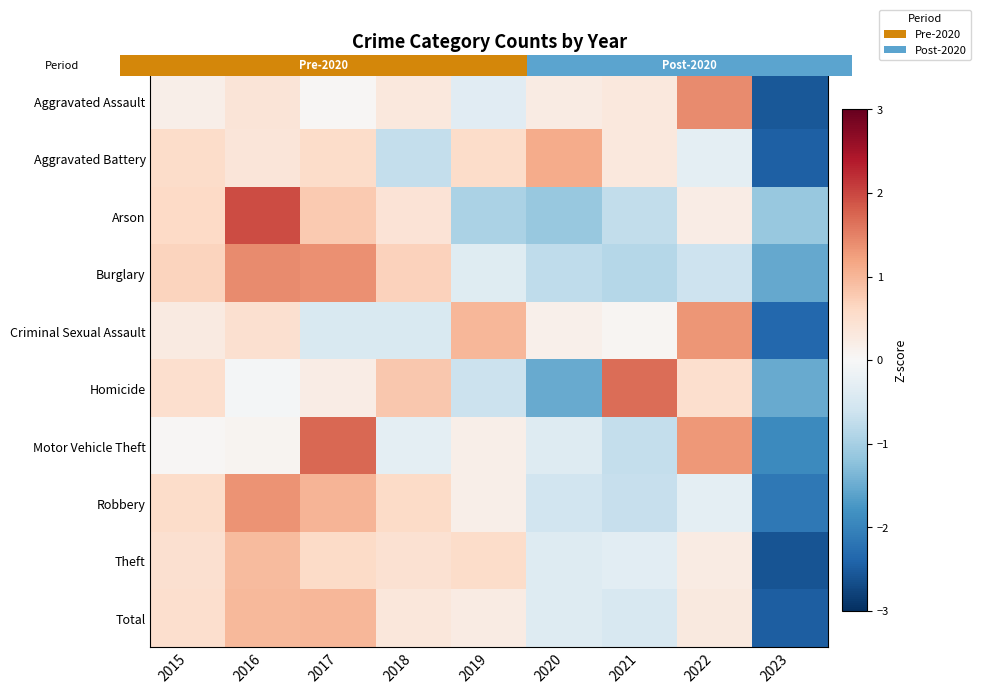

Which series has the largest total across all categories?

Motor Vehicle Theft